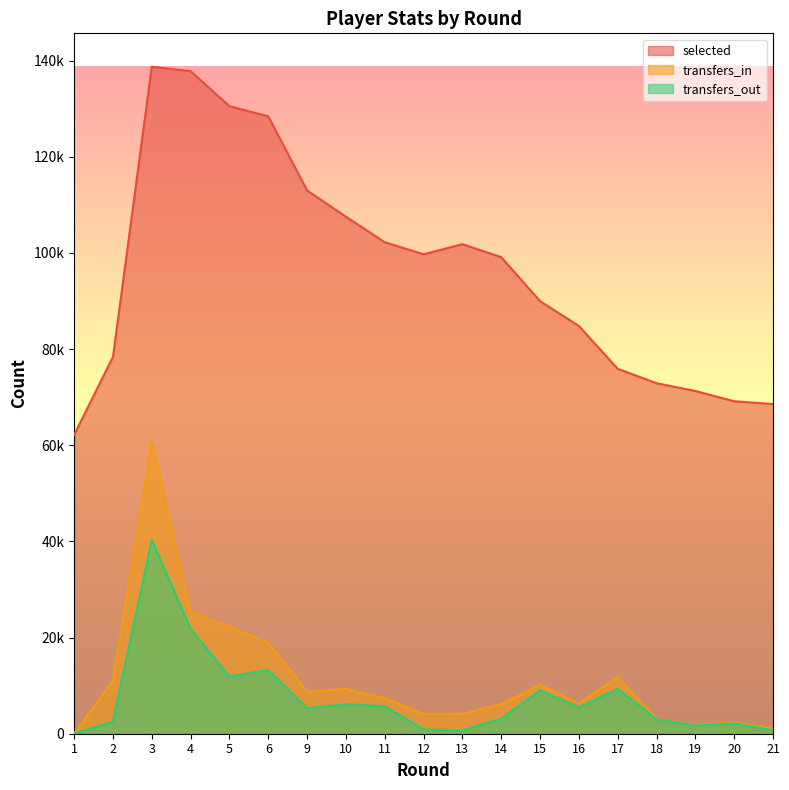

At which category does transfers_in reach its first local valley?

9